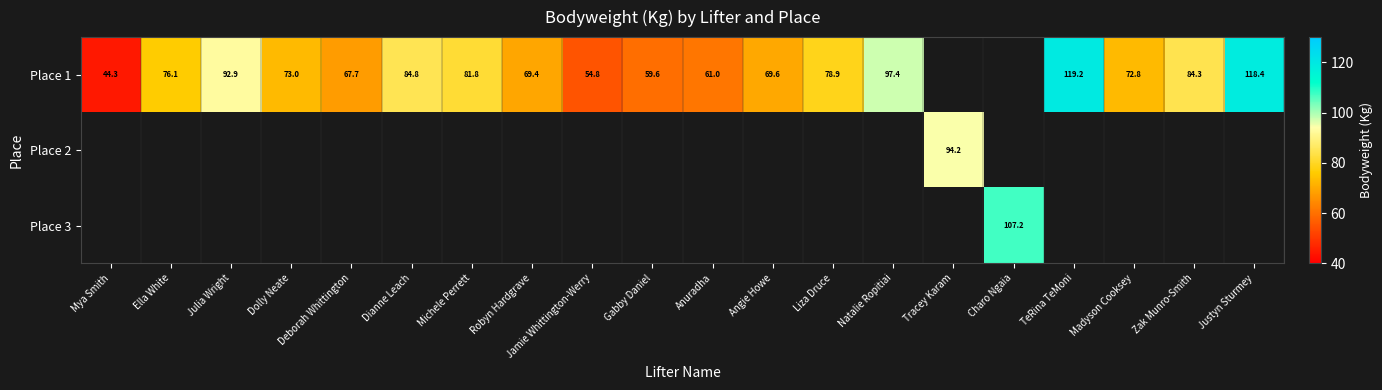

Which category has the highest value across all series?

TeRina TeMoni